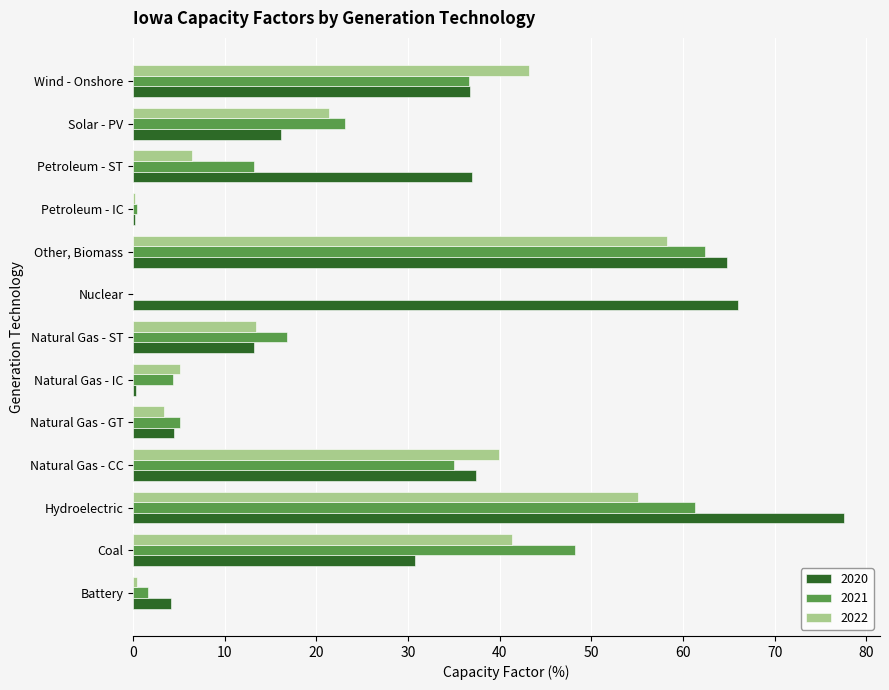

Is the value of 2020 at Hydroelectric greater than the value of 2022 at Natural Gas - IC?

Yes